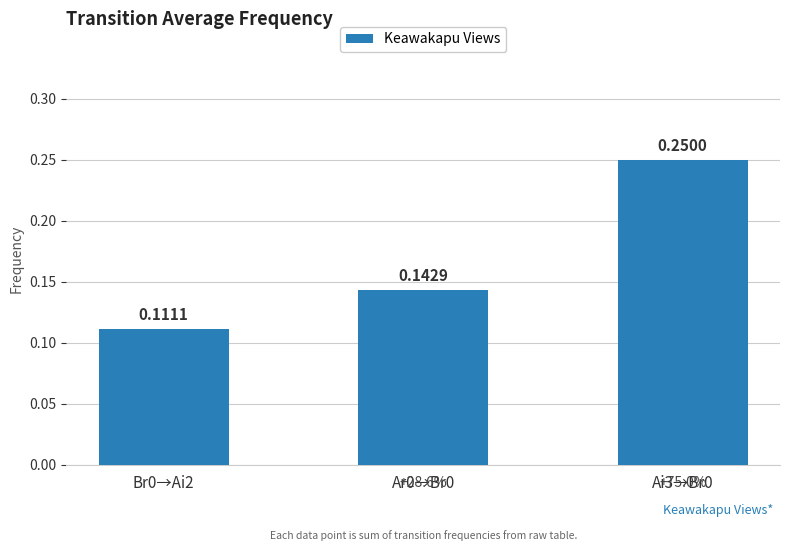

Which has a higher value, Br0→Ai2 or Ai3→Br0?

Ai3→Br0